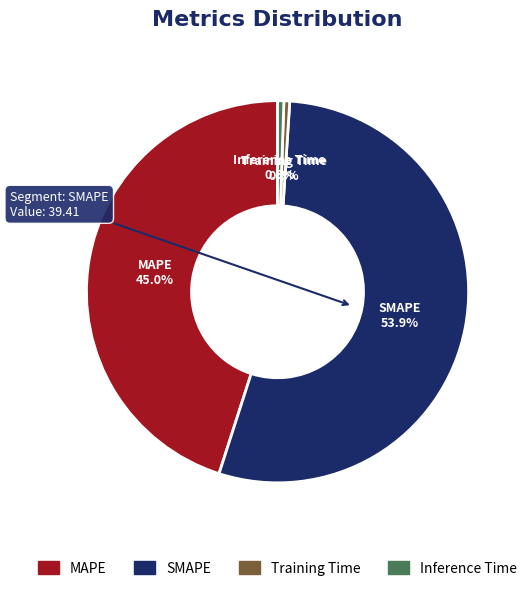

To the nearest percent, what percentage of the pie is MAPE?

45%